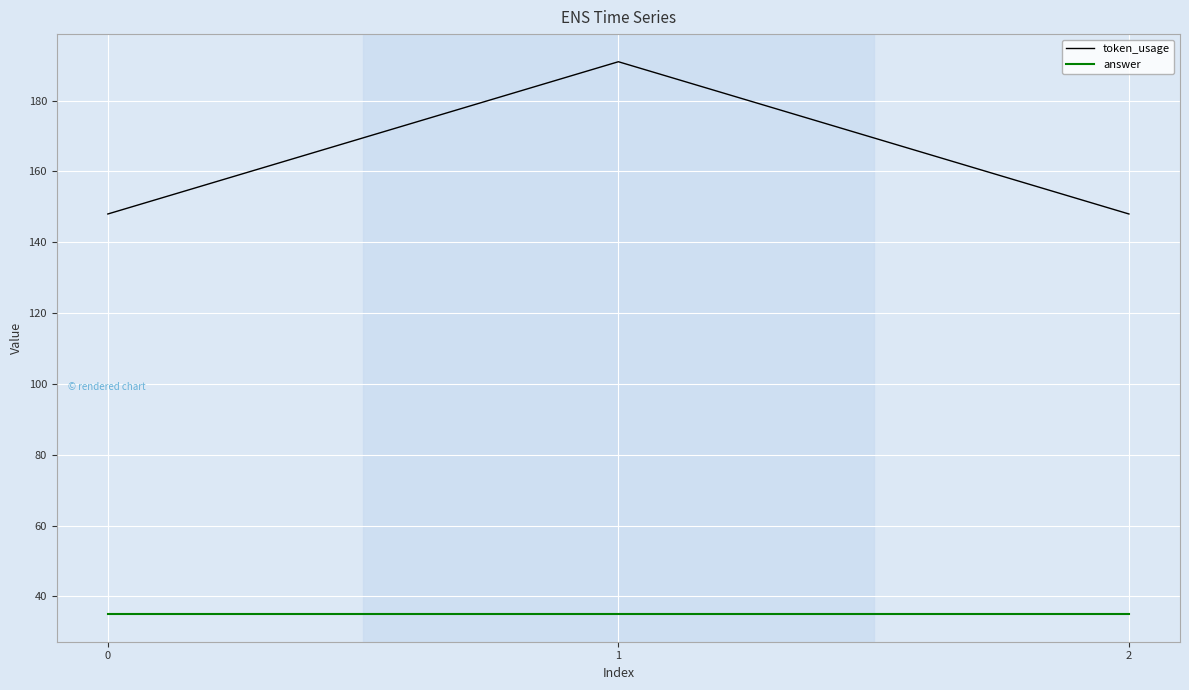

At 2, list the series in order from largest to smallest.

token_usage, answer